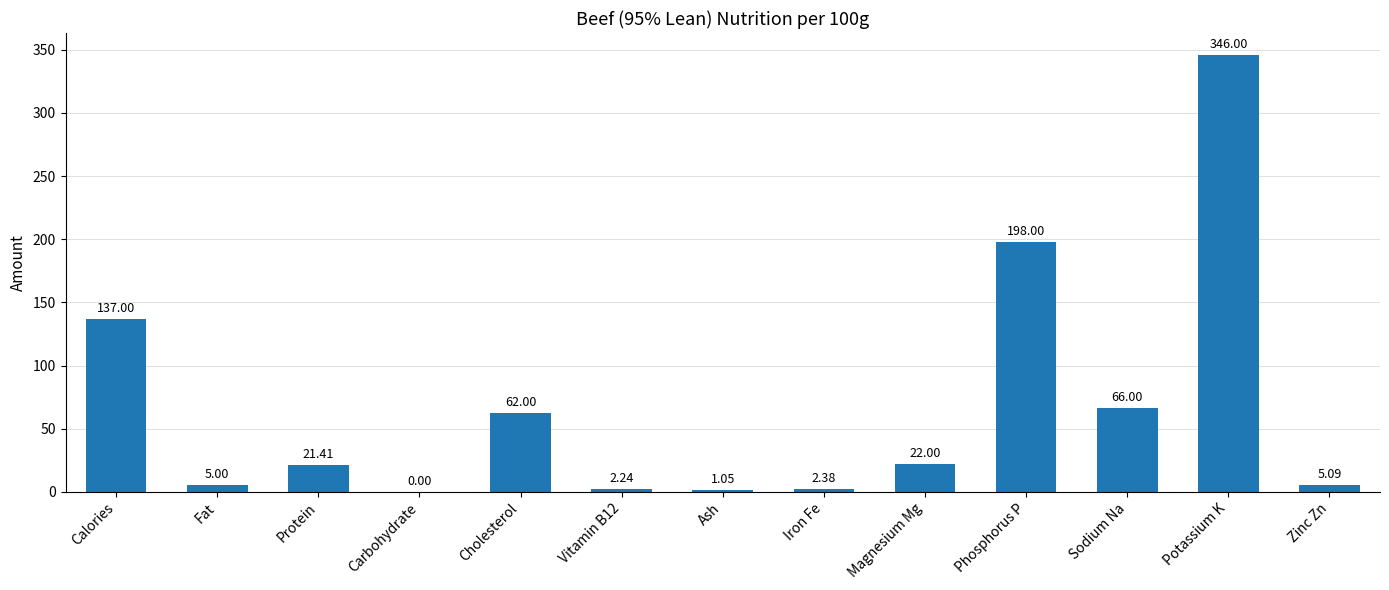

True or false: the data shows 0.0 at Carbohydrate.

True